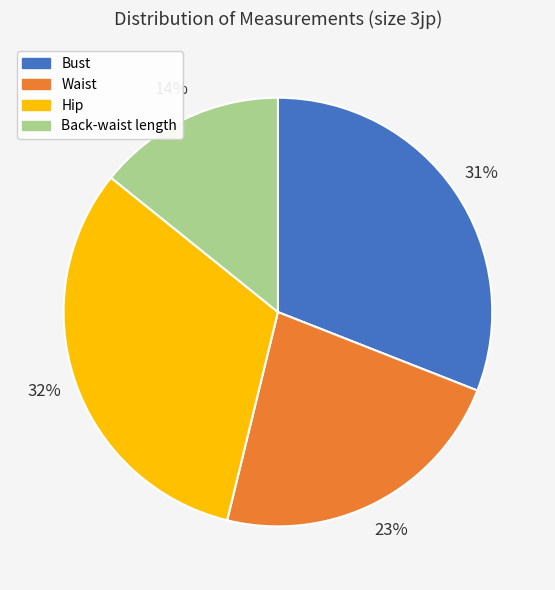

Rank the categories by value from highest to lowest.

Hip, Bust, Waist, Back-waist length